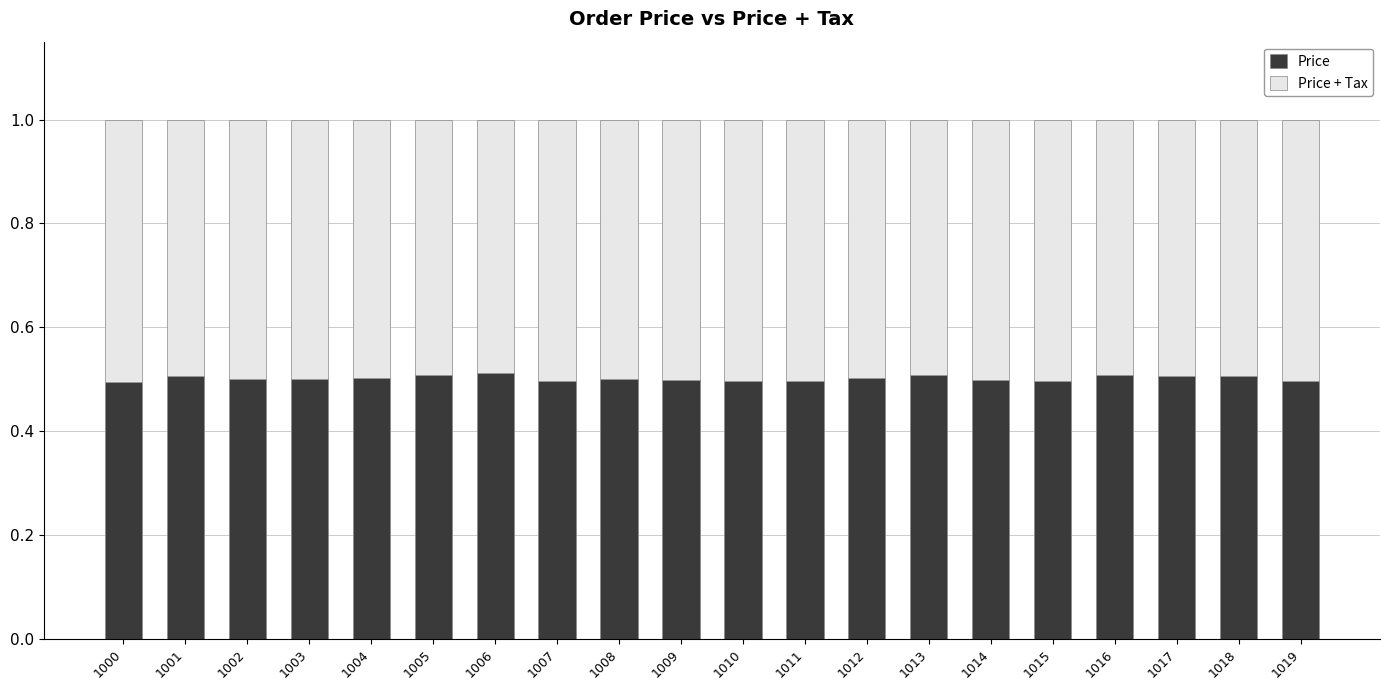

How many Price values are between 0 and 1?

20